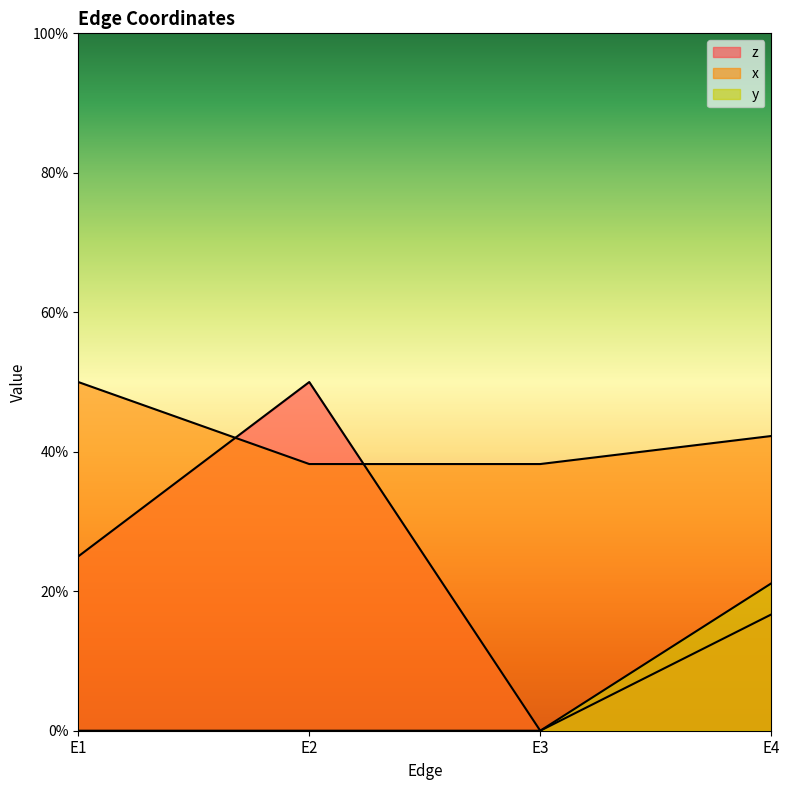

What is the spread (max minus min) of values at E3?

0.4